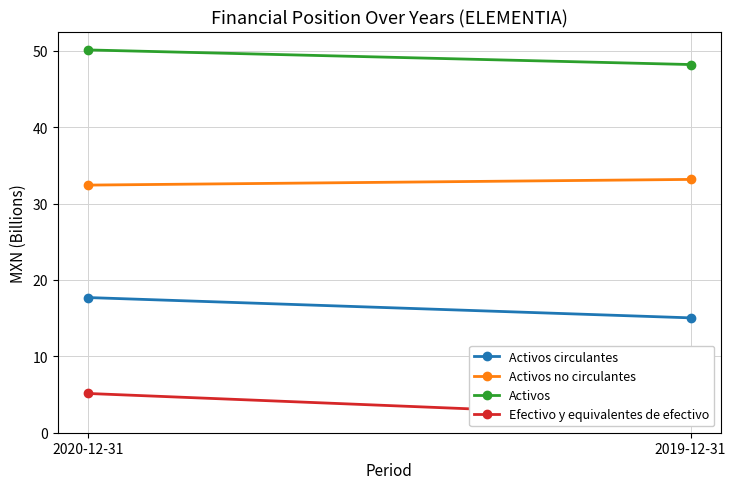

Which series has the largest range (max minus min)?

Efectivo y equivalentes de efectivo